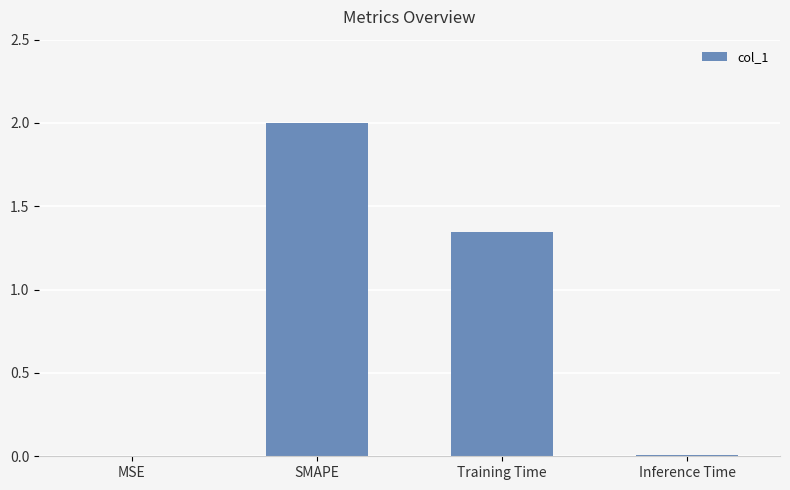

Which has a higher value, SMAPE or MSE?

SMAPE